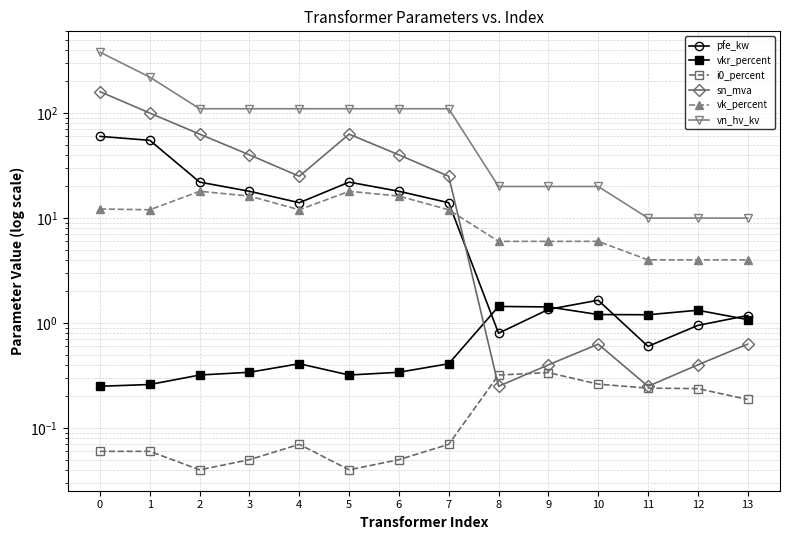

What is the average value of the vn_hv_kv series?

96.4